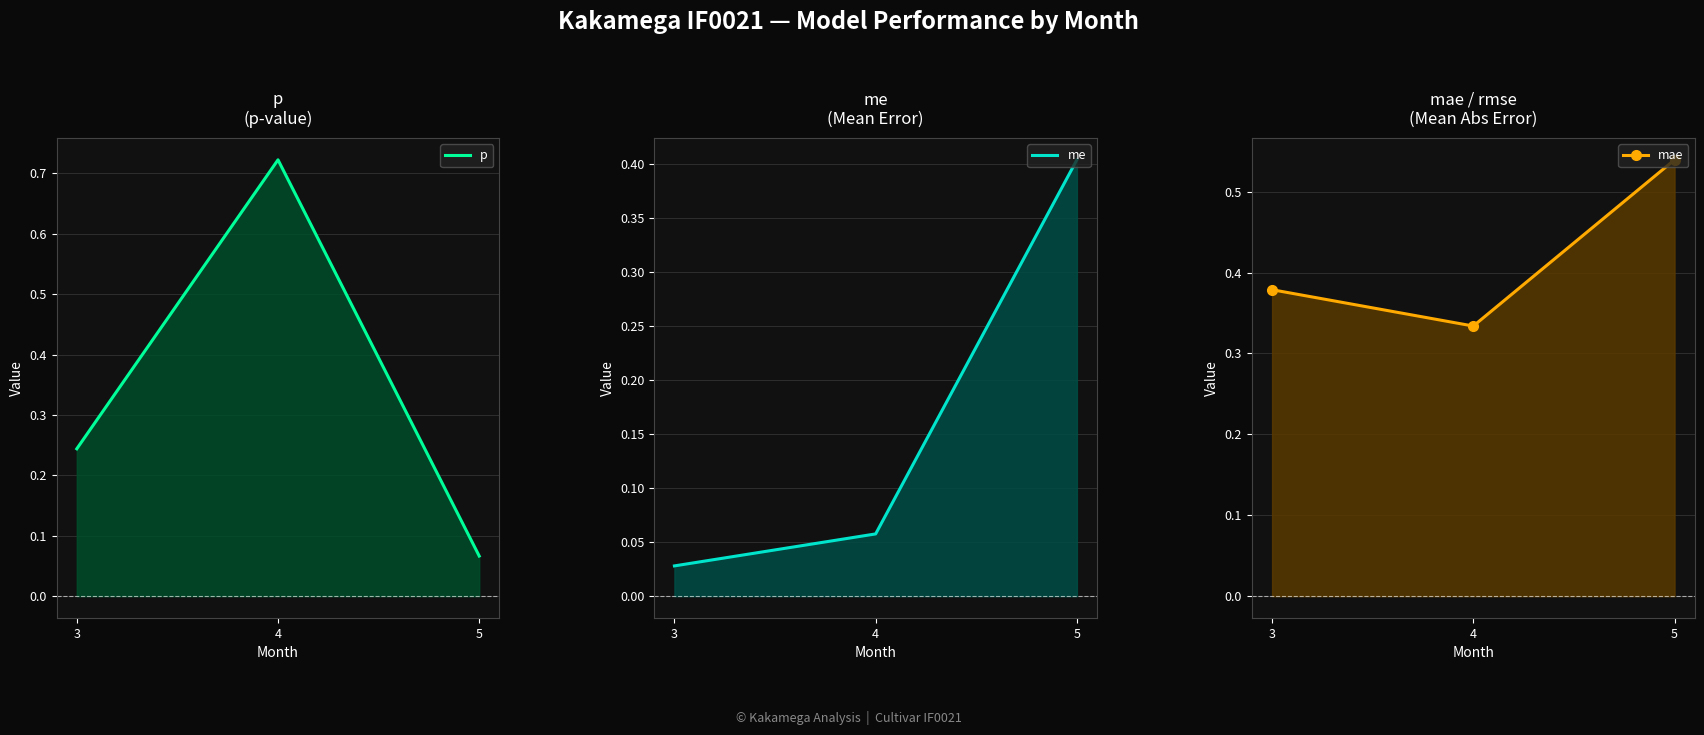

What is the sum of all mae values?

1.3